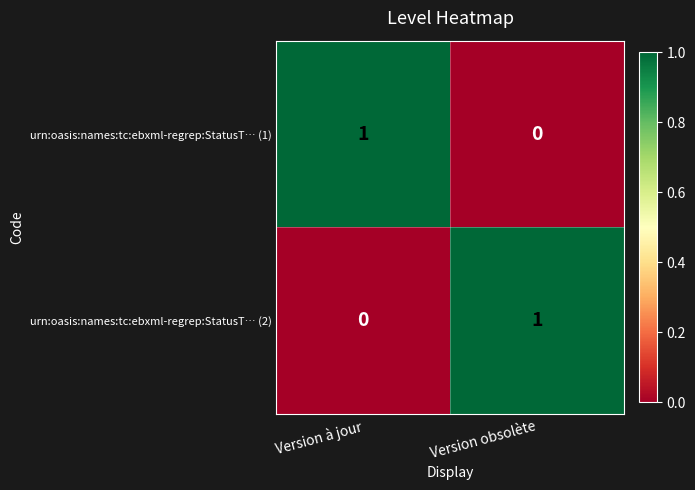

At Version à jour, list the series in order from largest to smallest.

urn:oasis:names:tc:ebxml-regrep:StatusT… (1), urn:oasis:names:tc:ebxml-regrep:StatusT… (2)